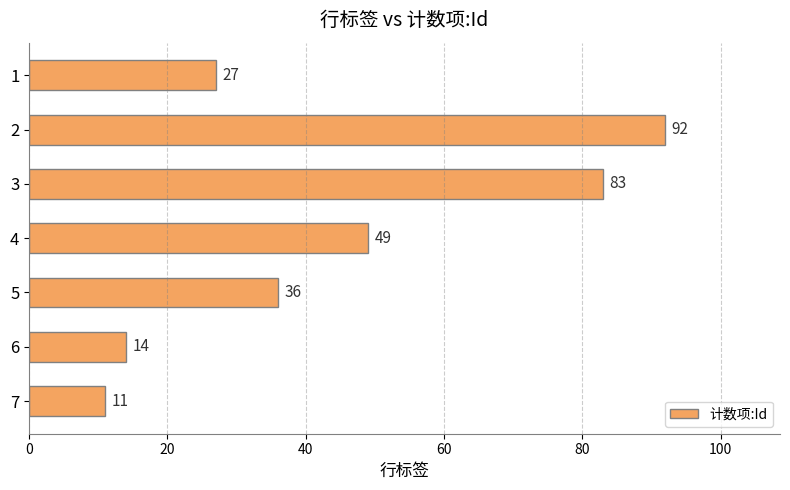

What is the average value?

45